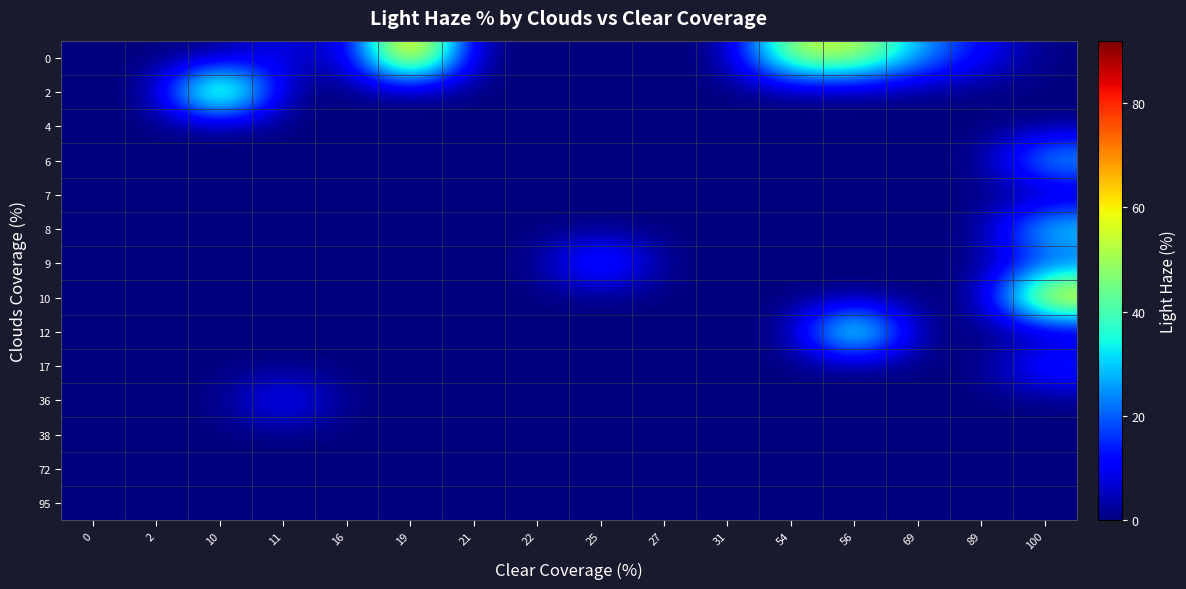

Rank the series at 27 from lowest to highest value.

0, 2, 4, 6, 7, 8, 9, 10, 12, 17, 36, 38, 72, 95